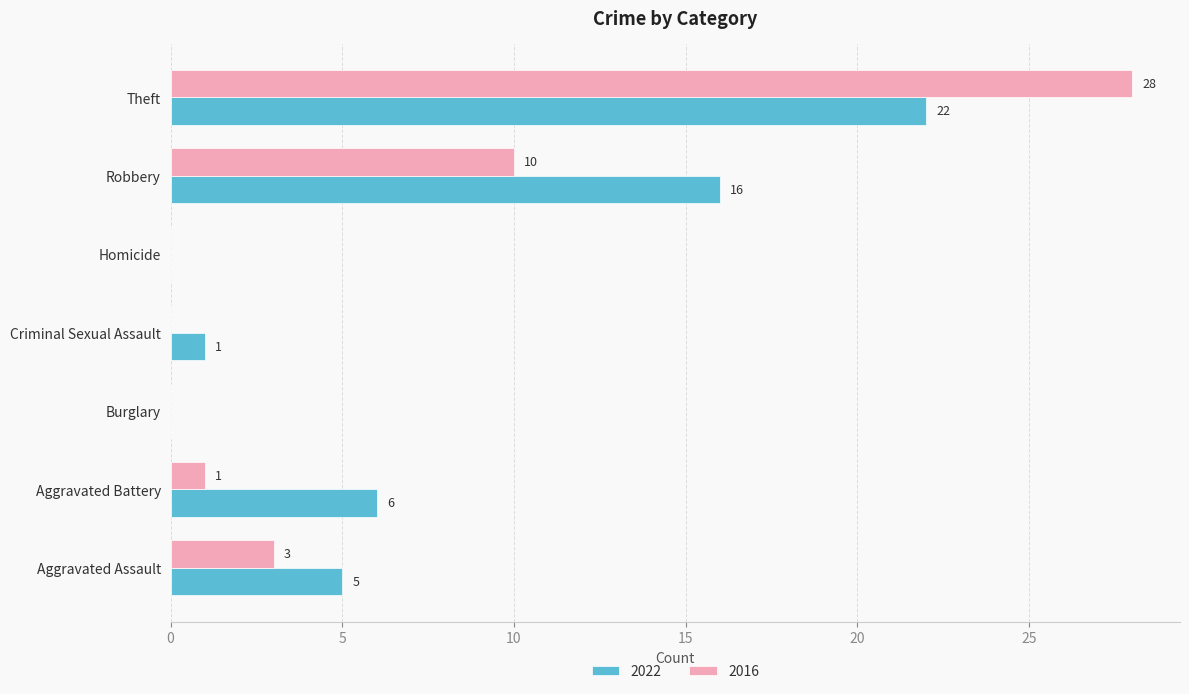

What is the sum of all 2022 values?

50